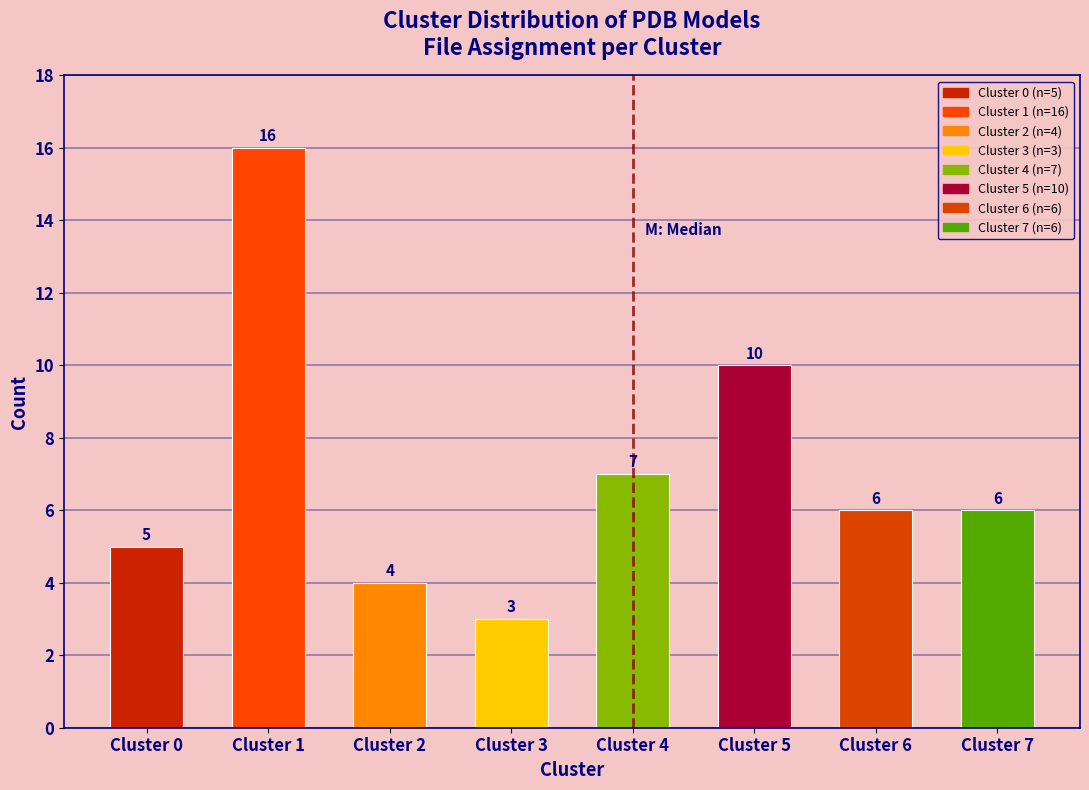

Reading left to right, transcribe all the data shown in this chart.

Cluster 0=5	Cluster 1=16	Cluster 2=4	Cluster 3=3	Cluster 4=7	Cluster 5=10	Cluster 6=6	Cluster 7=6